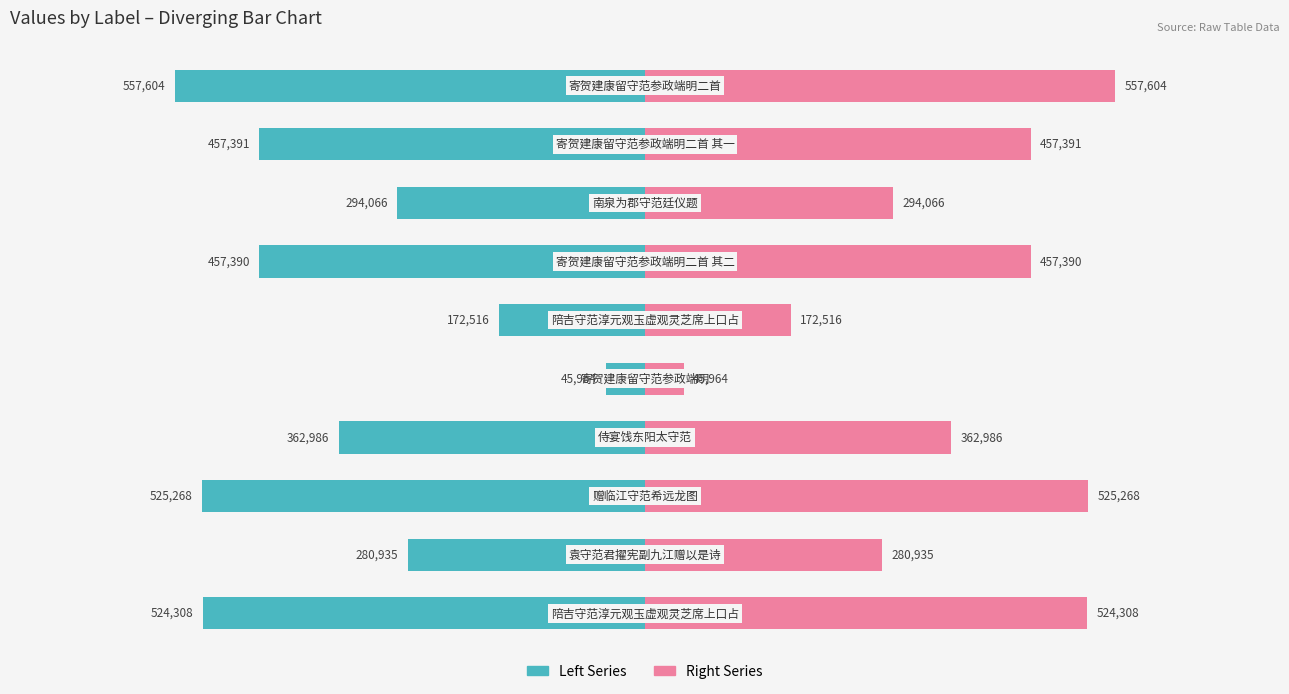

Between 3 and 8, which series saw the biggest shift?

Left Series